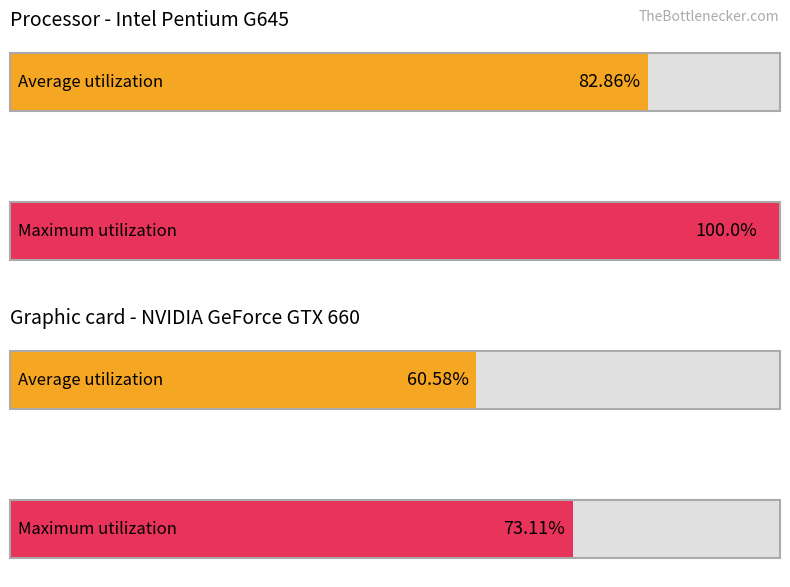

Rank the series by their maximum value, from highest to lowest.

Maximum utilization, Average utilization